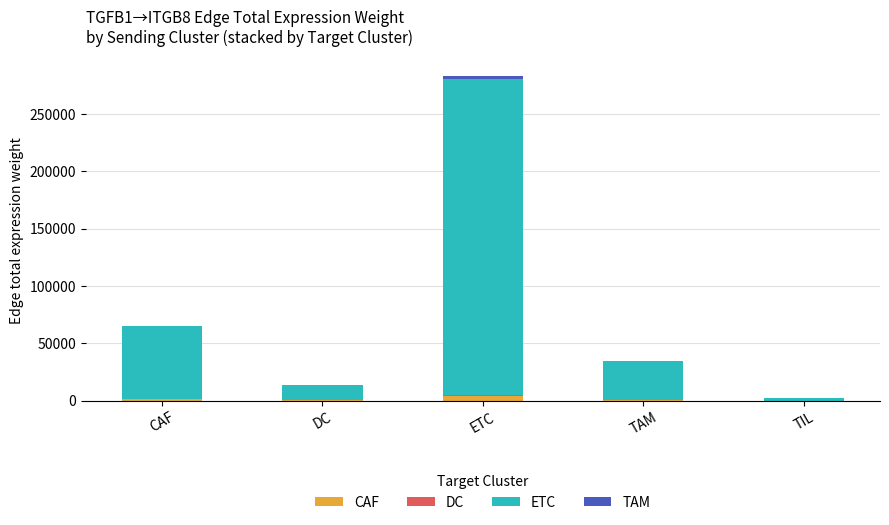

How many series are shown in this chart?

4